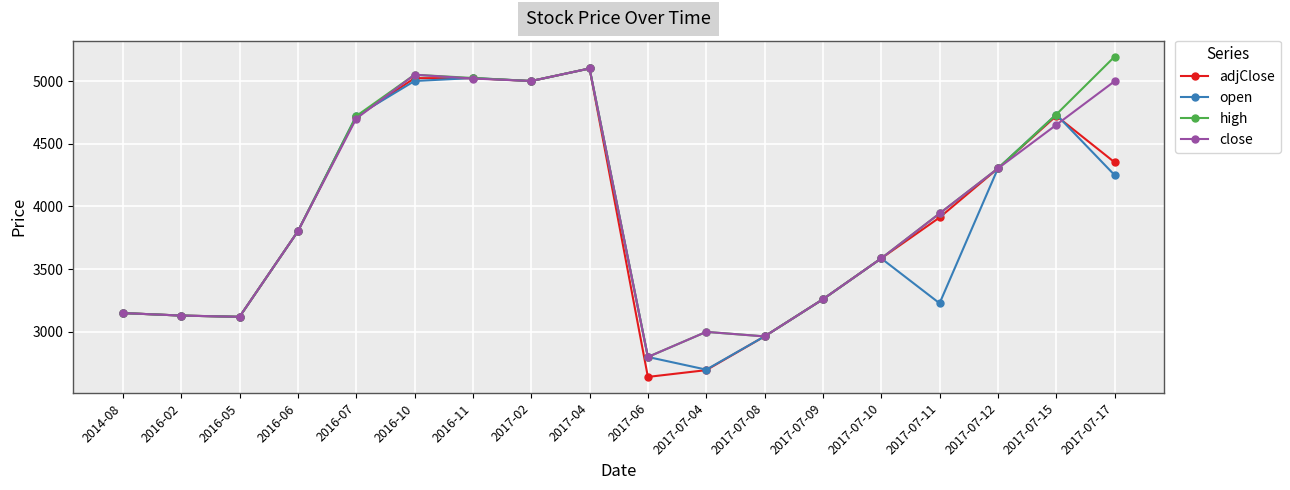

At which category is the sum across all series the highest?

2017-04